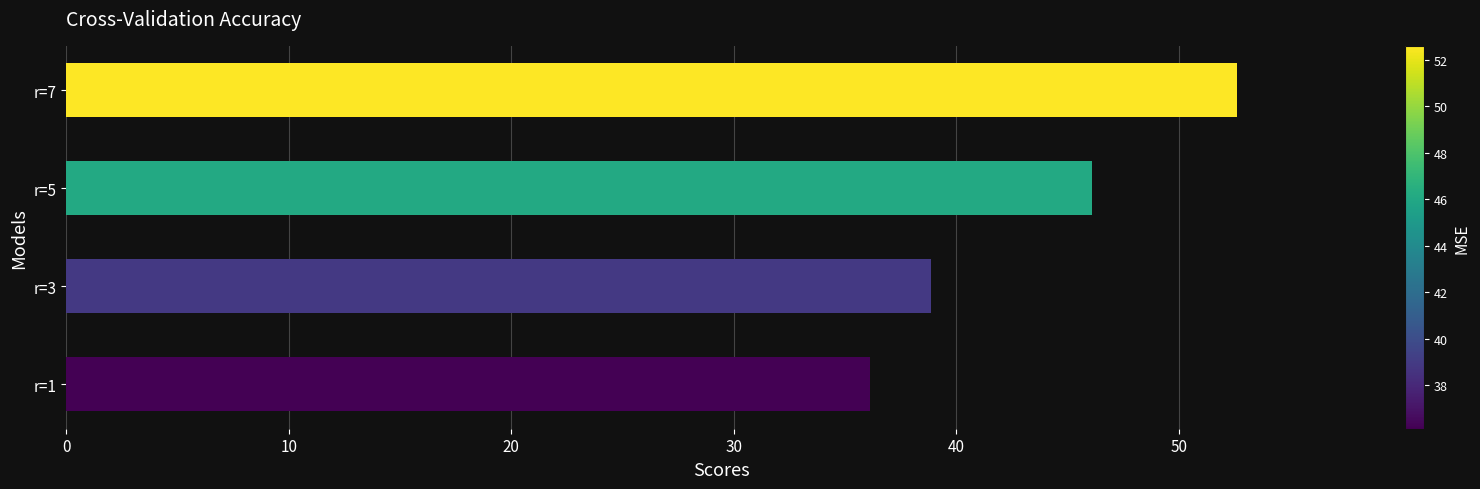

What is the difference between the maximum and minimum values?

16.5